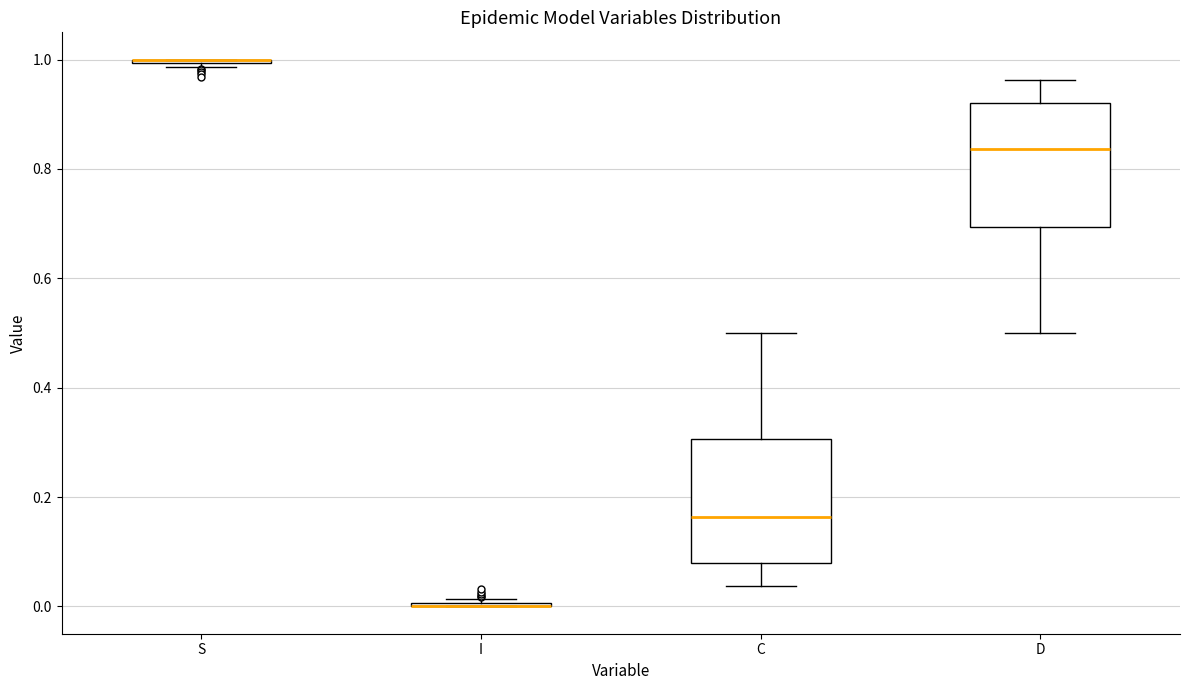

Reading left to right, read every box against the y-axis: the position of its median line, the range the box covers, and the ends of its whiskers. The values are not printed on the chart, so give them approximately, as read against the axis.

S: box collapsed to a line at 1.00, whiskers 0.98 to 1.00
I: box collapsed to a line at 0.00, whiskers 0.00 to 0.02
C: median 0.16, box 0.08 to 0.30, whiskers 0.04 to 0.50
D: median 0.84, box 0.70 to 0.92, whiskers 0.50 to 0.96